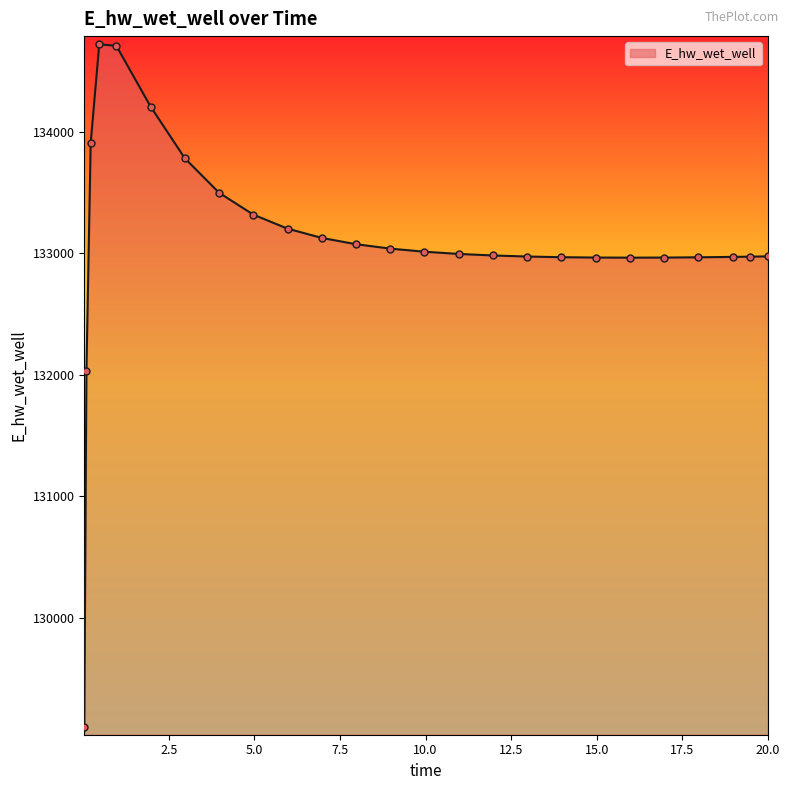

What is the maximum value shown in the chart?

134717.5